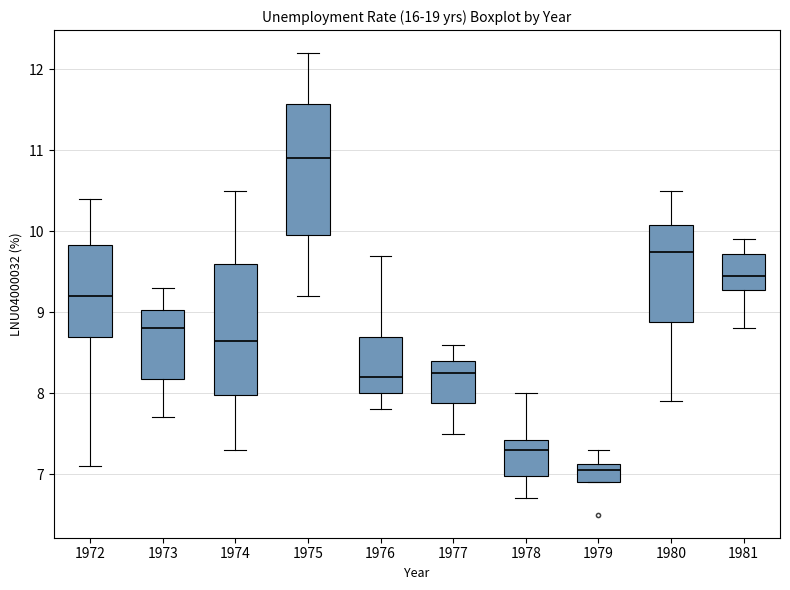

Reading left to right, read every box against the y-axis: the position of its median line, the range the box covers, and the ends of its whiskers. The values are not printed on the chart, so give them approximately, as read against the axis.

1972: median 9.2, box 8.7 to 9.8, whiskers 7.1 to 10.4
1973: median 8.8, box 8.2 to 9.0, whiskers 7.7 to 9.3
1974: median 8.7, box 8.0 to 9.6, whiskers 7.3 to 10.5
1975: median 10.9, box 10.0 to 11.6, whiskers 9.2 to 12.2
1976: median 8.2, box 8.0 to 8.7, whiskers 7.8 to 9.7
1977: median 8.3, box 7.9 to 8.4, whiskers 7.5 to 8.6
1978: median 7.3, box 7.0 to 7.4, whiskers 6.7 to 8.0
1979: median 7.1 (just below the box's upper edge), box 6.9 to 7.1, whiskers 6.9 to 7.3
1980: median 9.8, box 8.9 to 10.1, whiskers 7.9 to 10.5
1981: median 9.5, box 9.3 to 9.7, whiskers 8.8 to 9.9